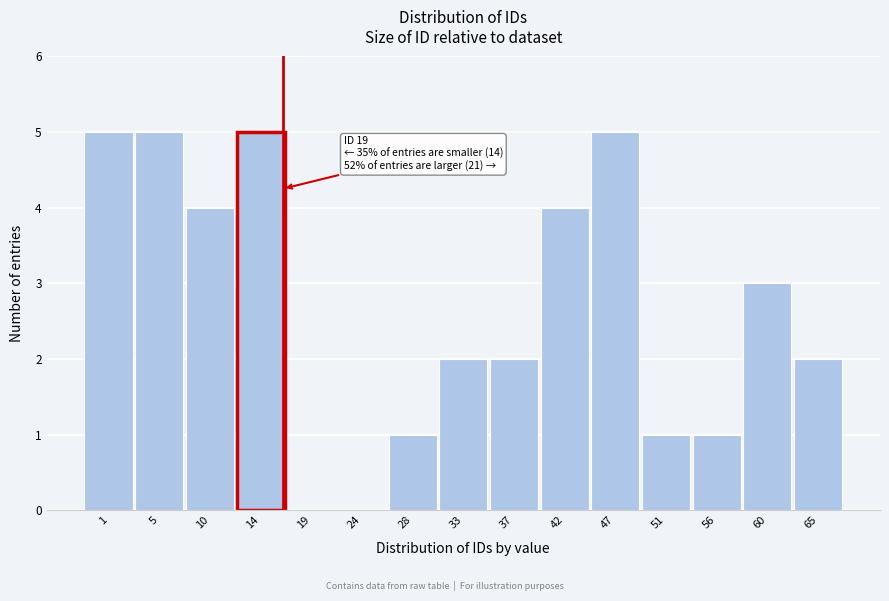

Reading right to left, extract all data points from this chart.

65=2	60=3	56=1	51=1	47=5	42=4	37=2	33=2	28=1	24=0	19=0	14=5	10=4	5=5	1=5